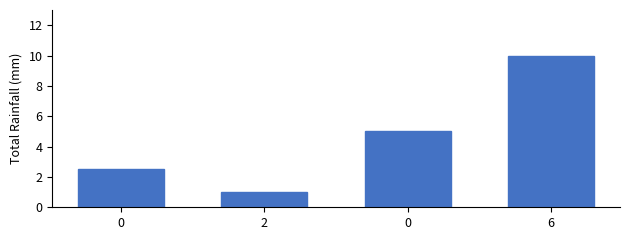

Which category has the lowest value across all series?

2